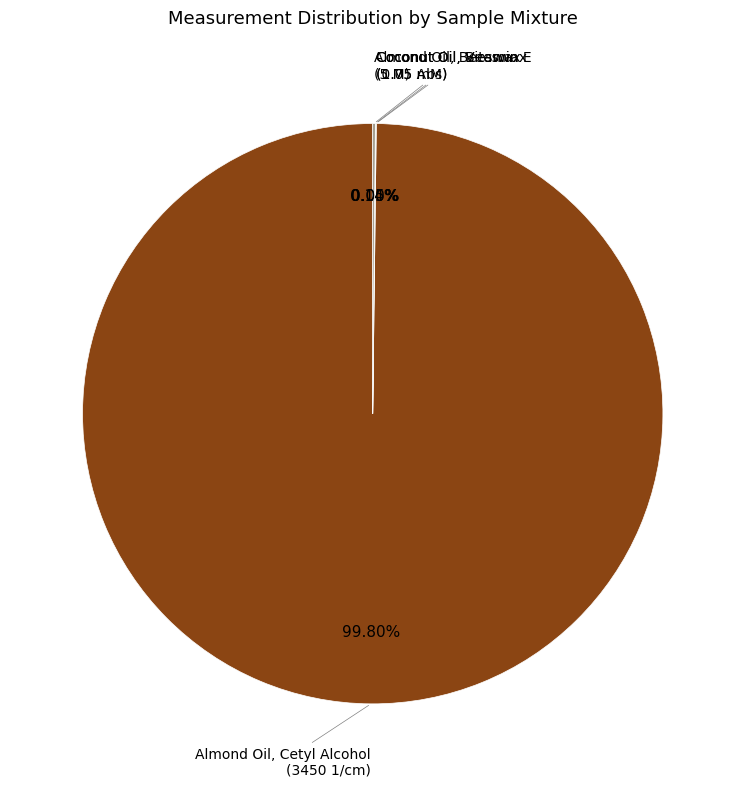

Is there a majority slice in this chart?

Yes